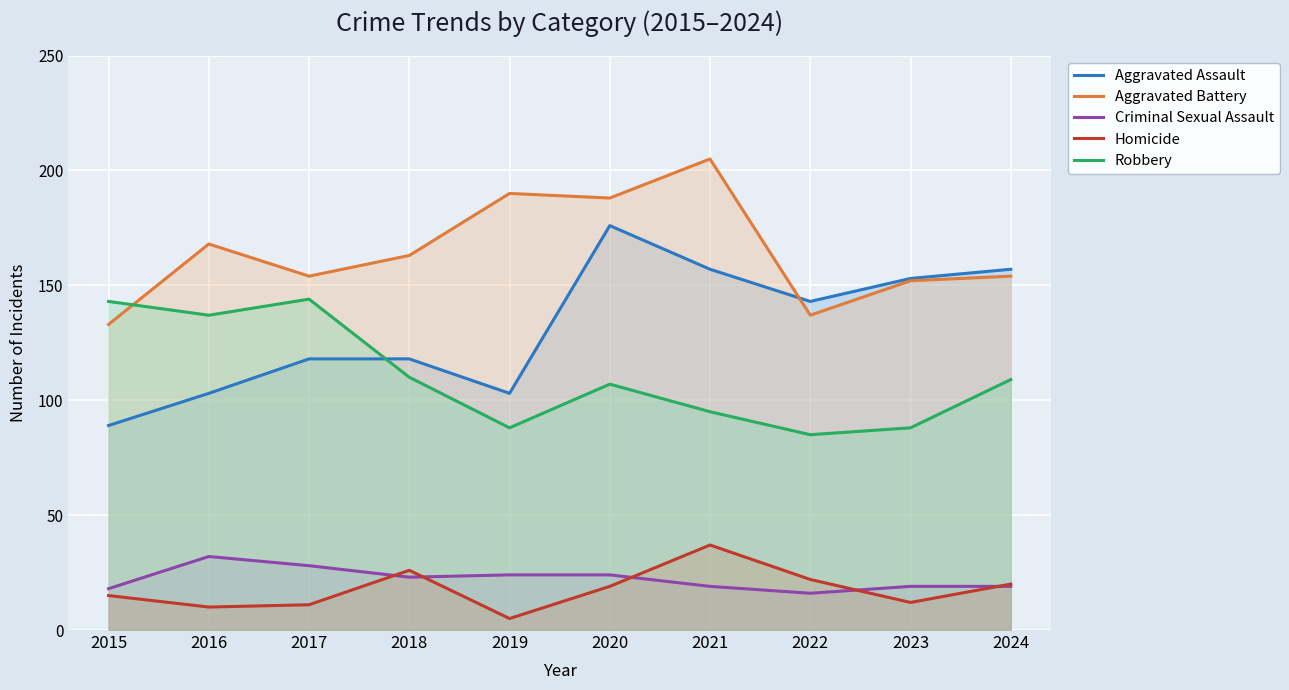

List the labels in order of Aggravated Assault value, smallest first.

2015, 2016, 2019, 2017, 2018, 2022, 2023, 2021, 2024, 2020